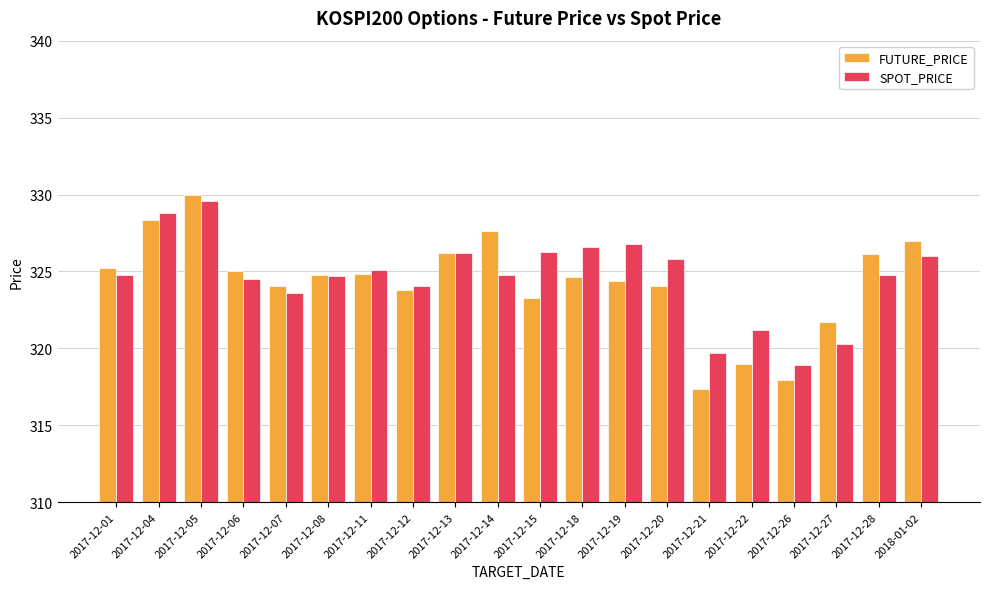

What is the minimum value shown in the chart?

317.4